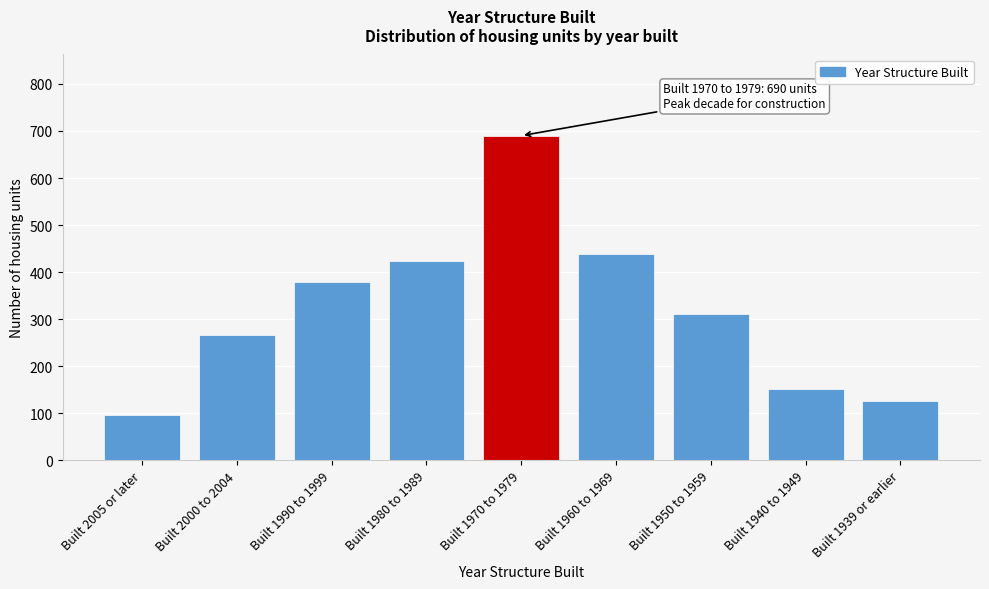

Reading left to right, transcribe all the data shown in this chart.

96	267	378	424	690	439	311	151	127